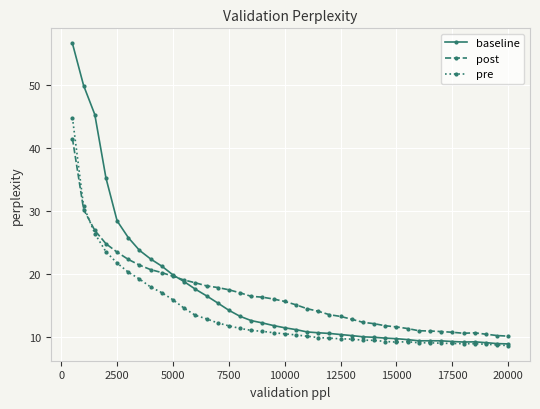

Which series has the largest range (max minus min)?

baseline